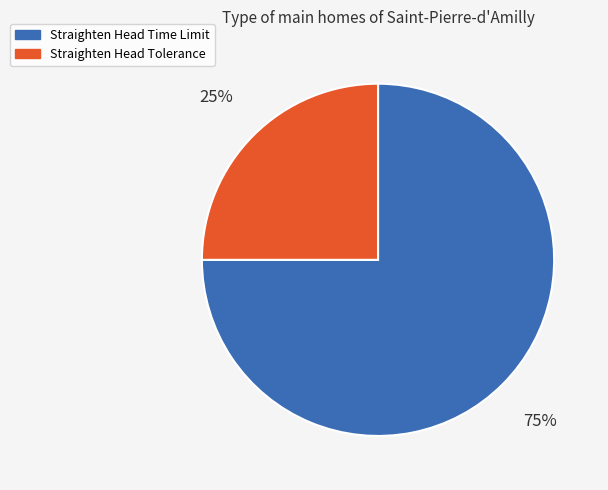

How many segments does this pie chart have?

2